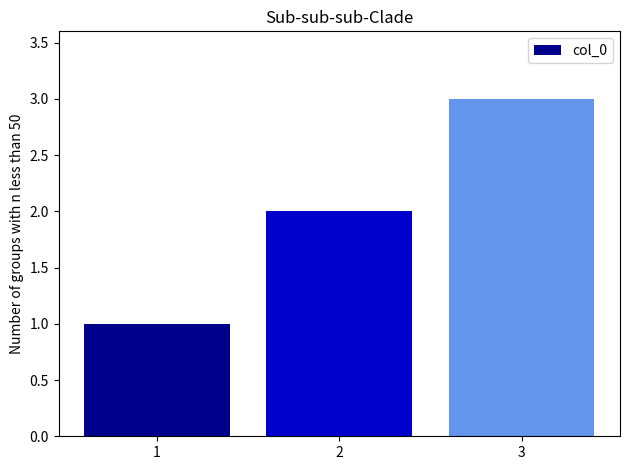

What is the difference between the second highest and minimum values?

1